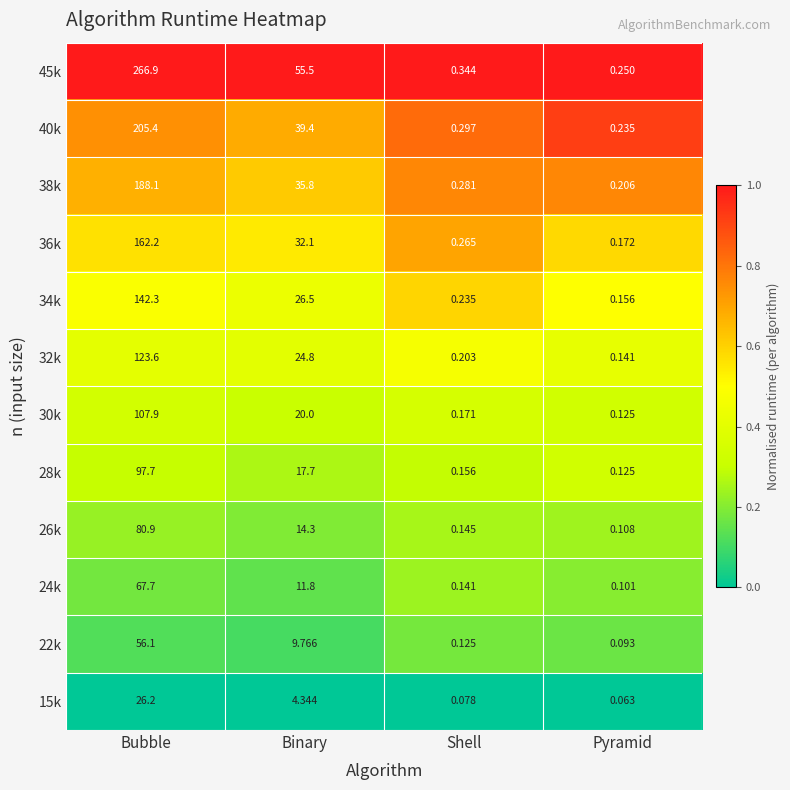

At which label does 30k first exceed 20?

Bubble